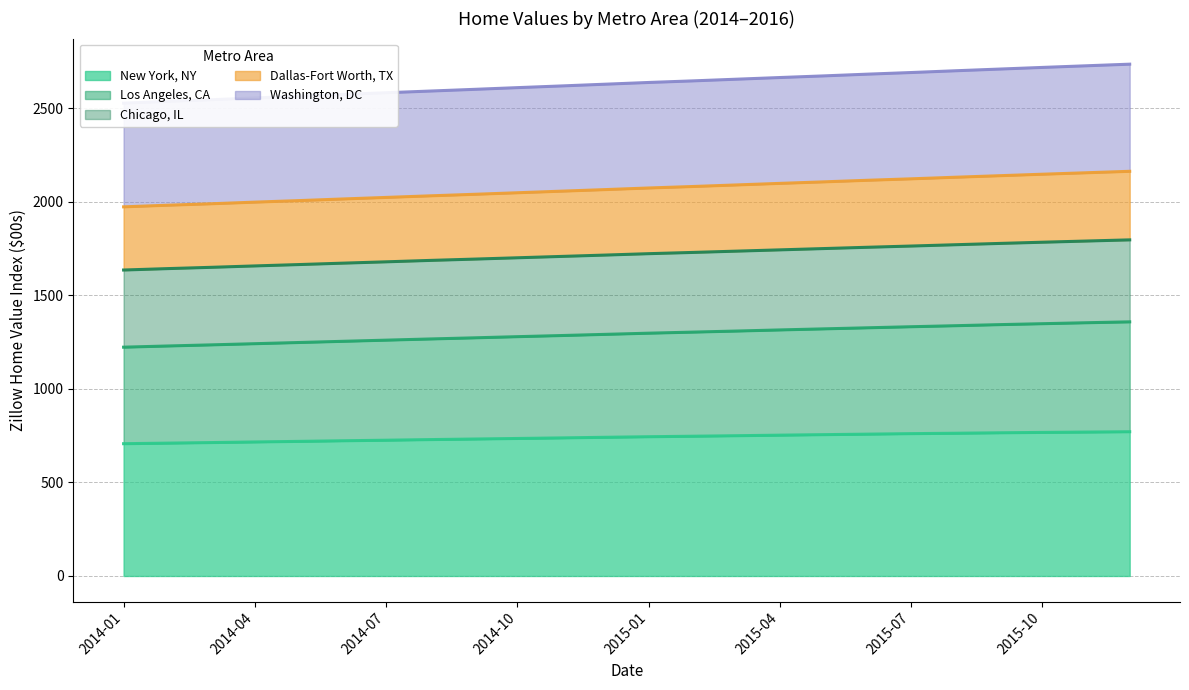

Which category has the highest value across all series?

2015-12